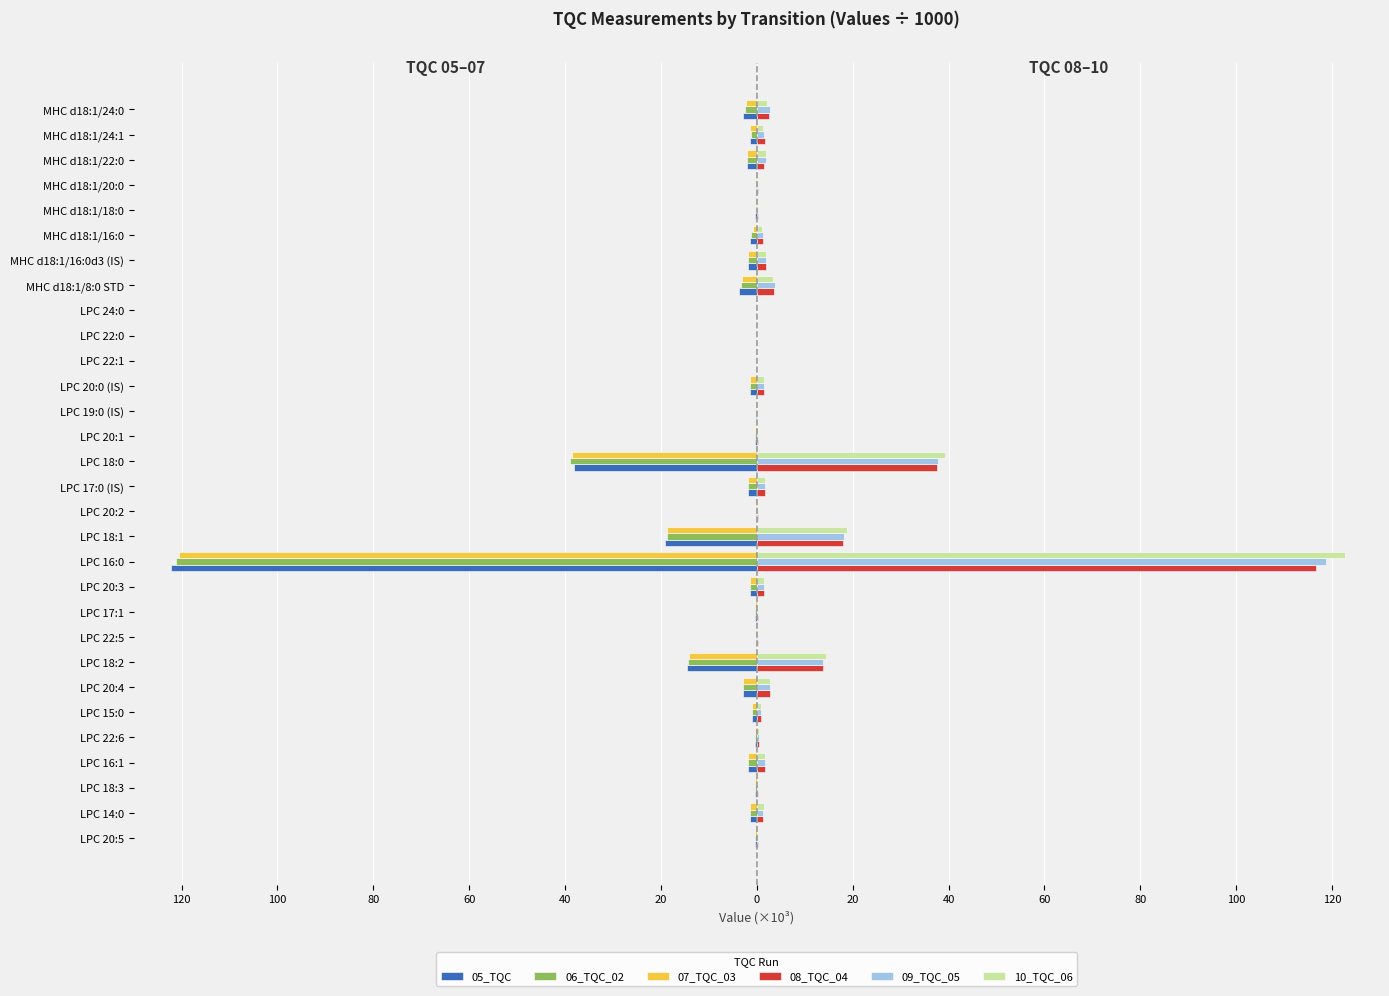

What are all the series names shown in the legend?

05_TQC, 06_TQC_02, 07_TQC_03, 08_TQC_04, 09_TQC_05, 10_TQC_06